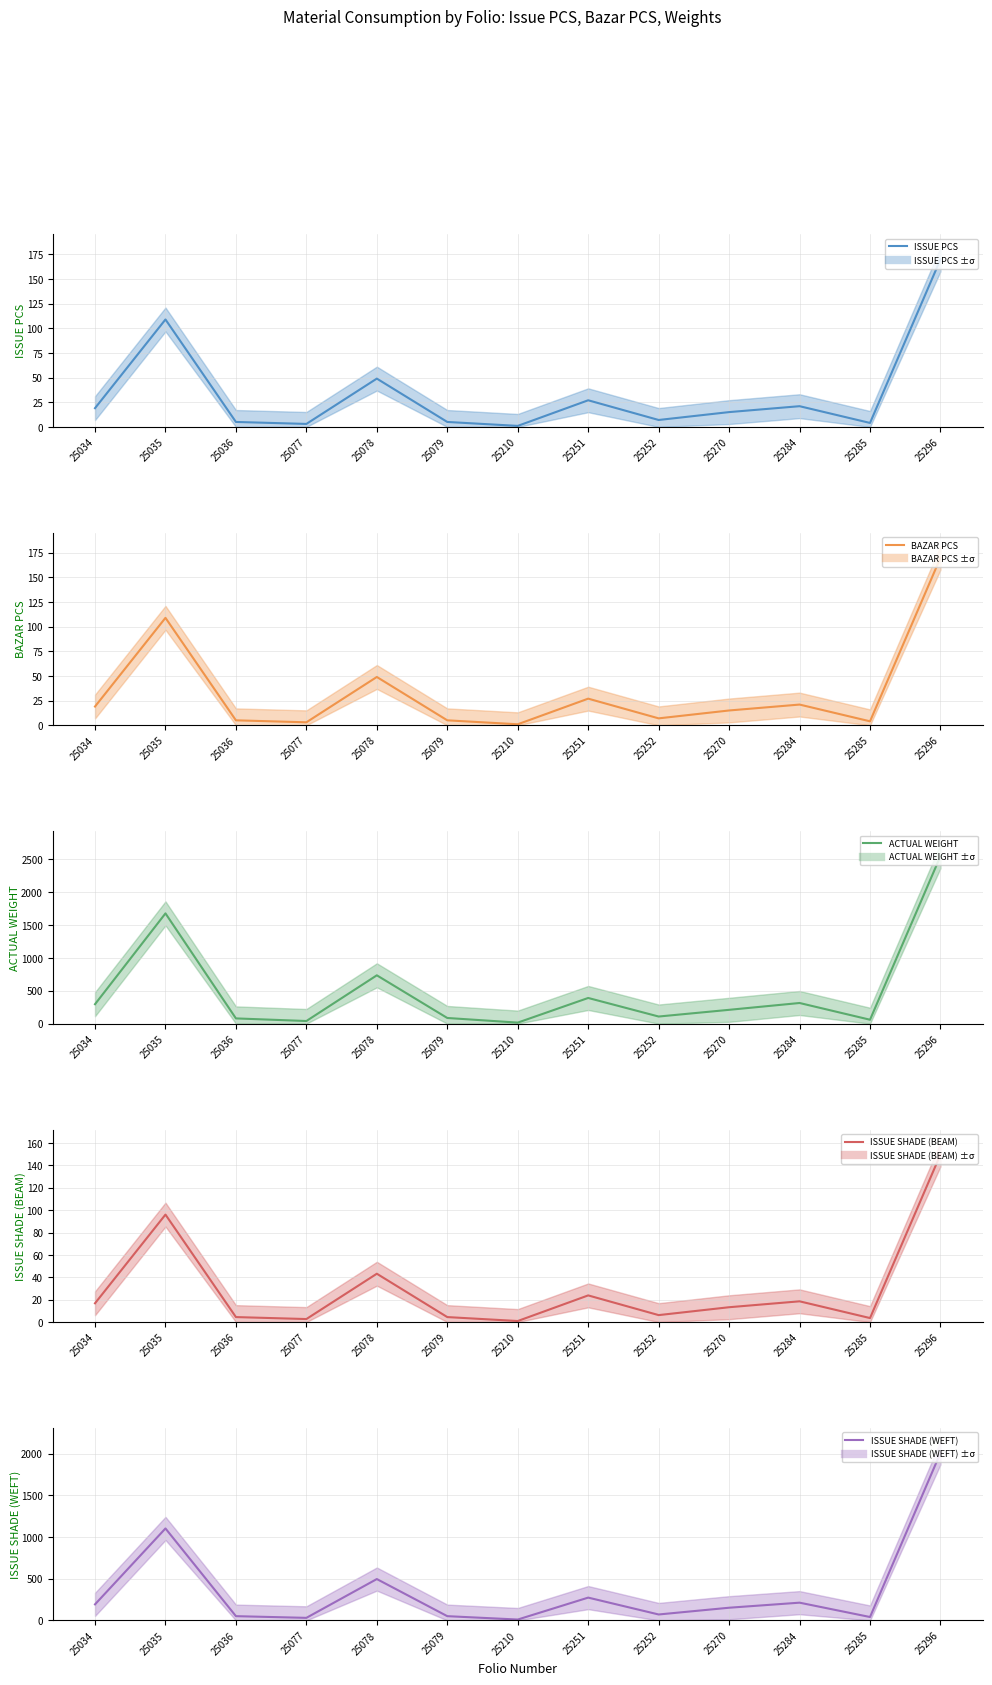

Is the value of ACTUAL WEIGHT at 25251 greater than the value of ISSUE PCS at 25035?

Yes